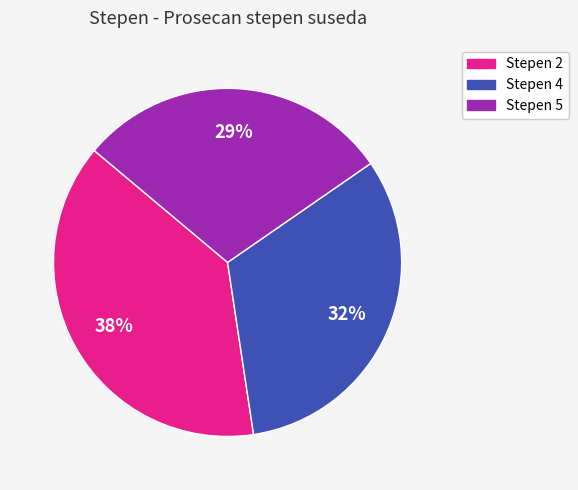

Is there a majority slice in this chart?

No